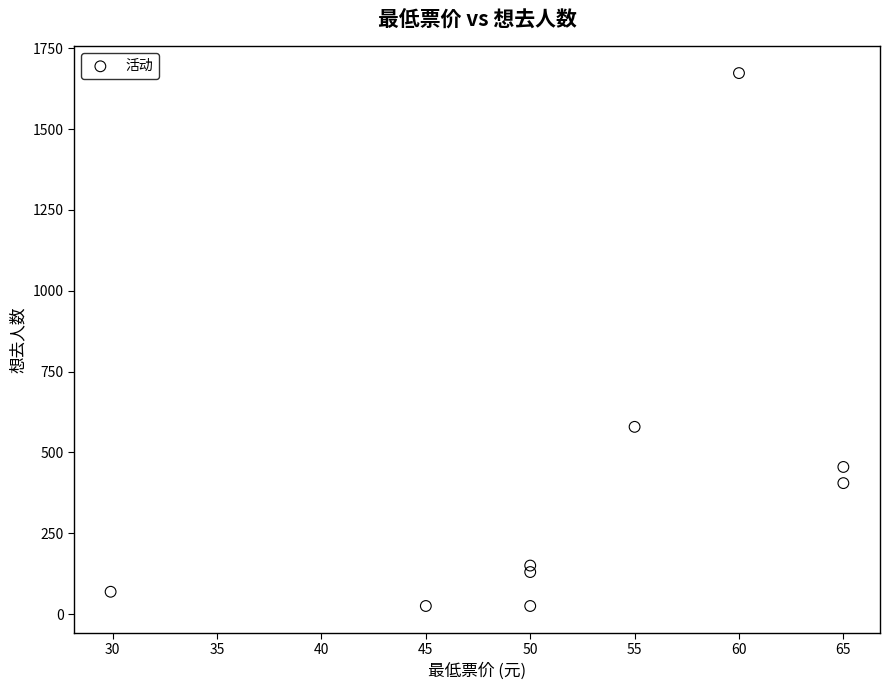

What is the average Y value?

390